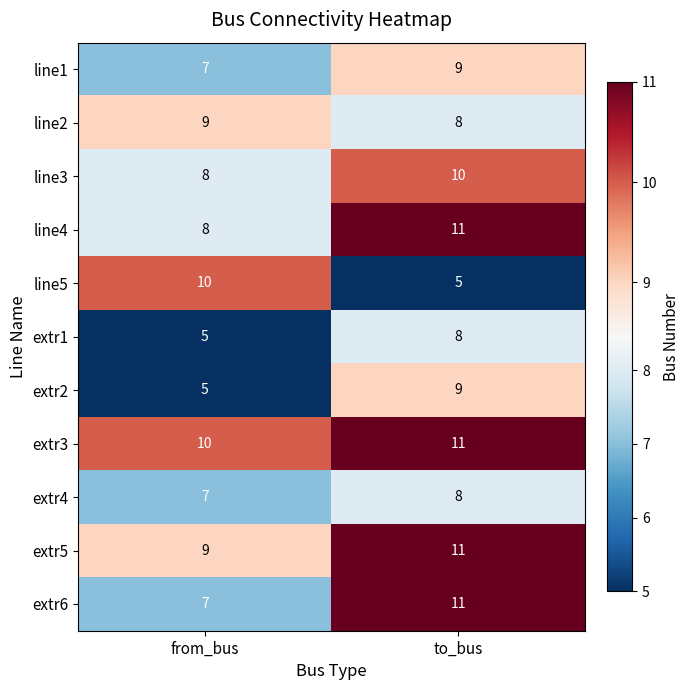

What is the smallest value displayed?

5